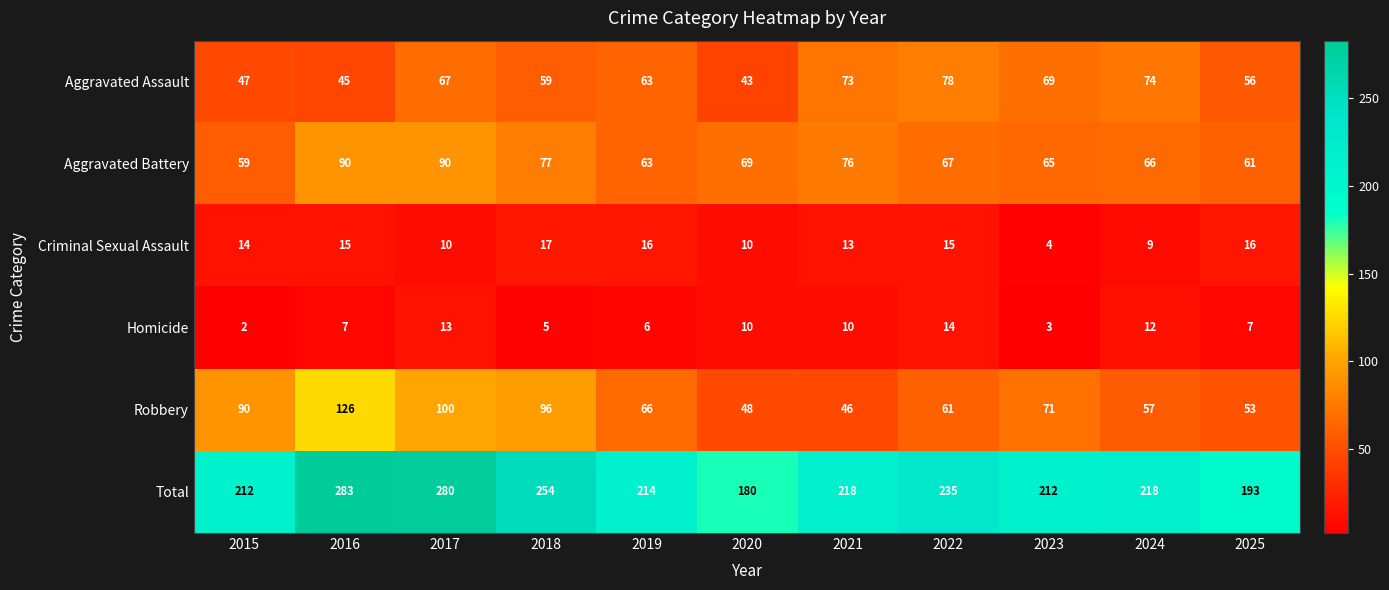

List the labels in order of Robbery value, largest first.

2016, 2017, 2018, 2015, 2023, 2019, 2022, 2024, 2025, 2020, 2021